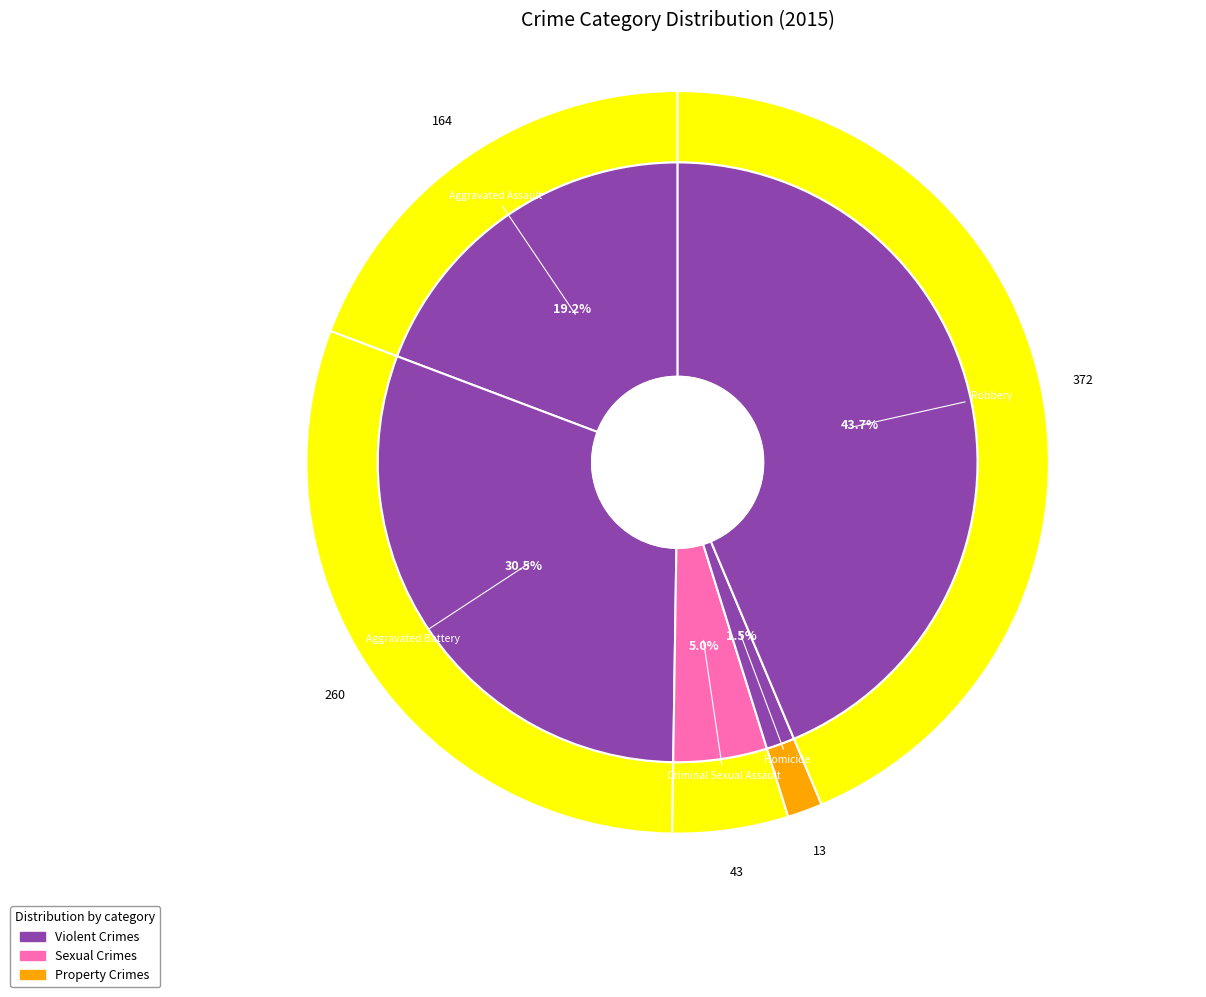

True or false: 1 accounts for 31% of the total.

True